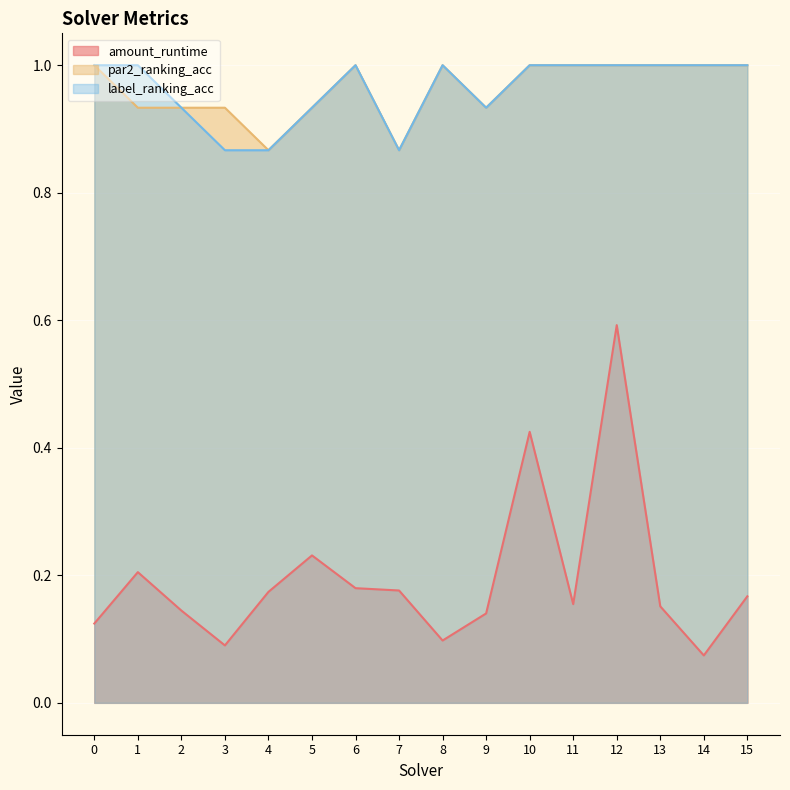

True or false: amount_runtime and par2_ranking_acc intersect in this chart.

False